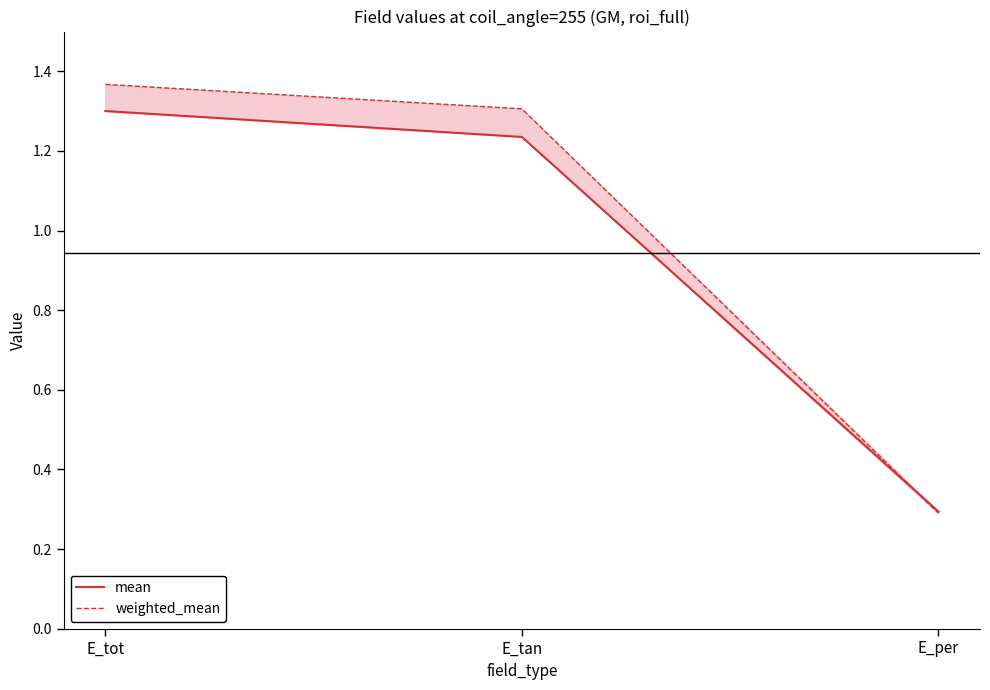

Reading right to left, what are all the values shown in this chart?

mean: 0.3	1.2	1.3
weighted_mean: 0.3	1.3	1.4